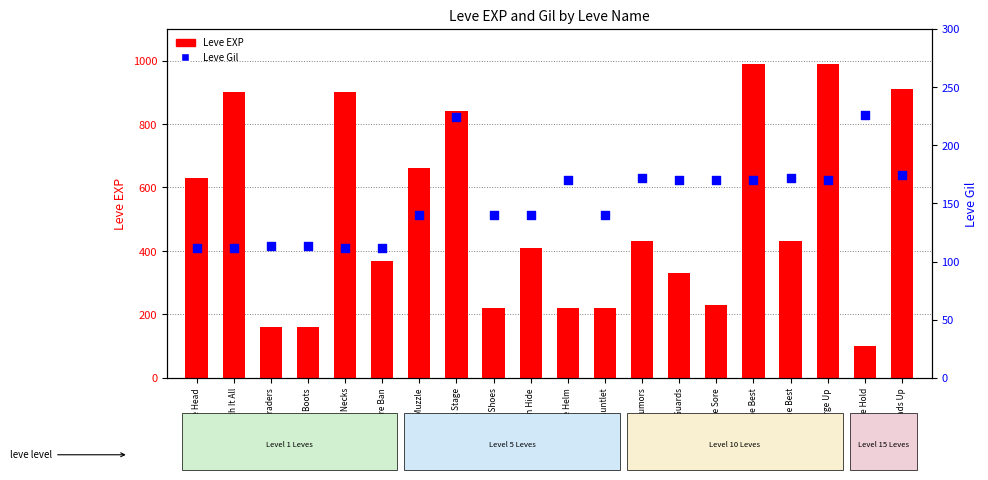

What are all the series names shown in the legend?

Leve EXP, Leve Gil